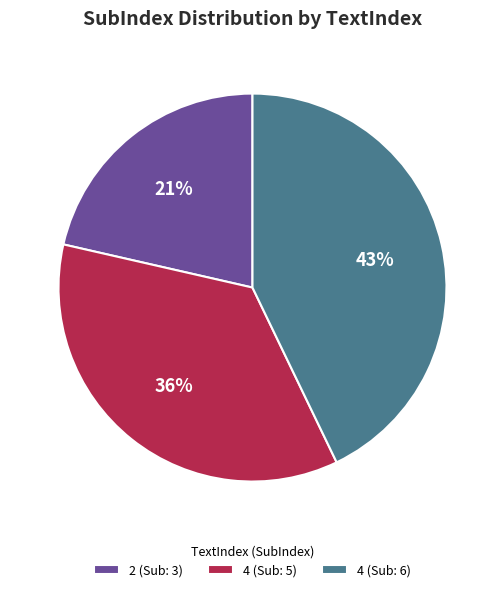

To the nearest percent, what is the average slice percentage?

33%